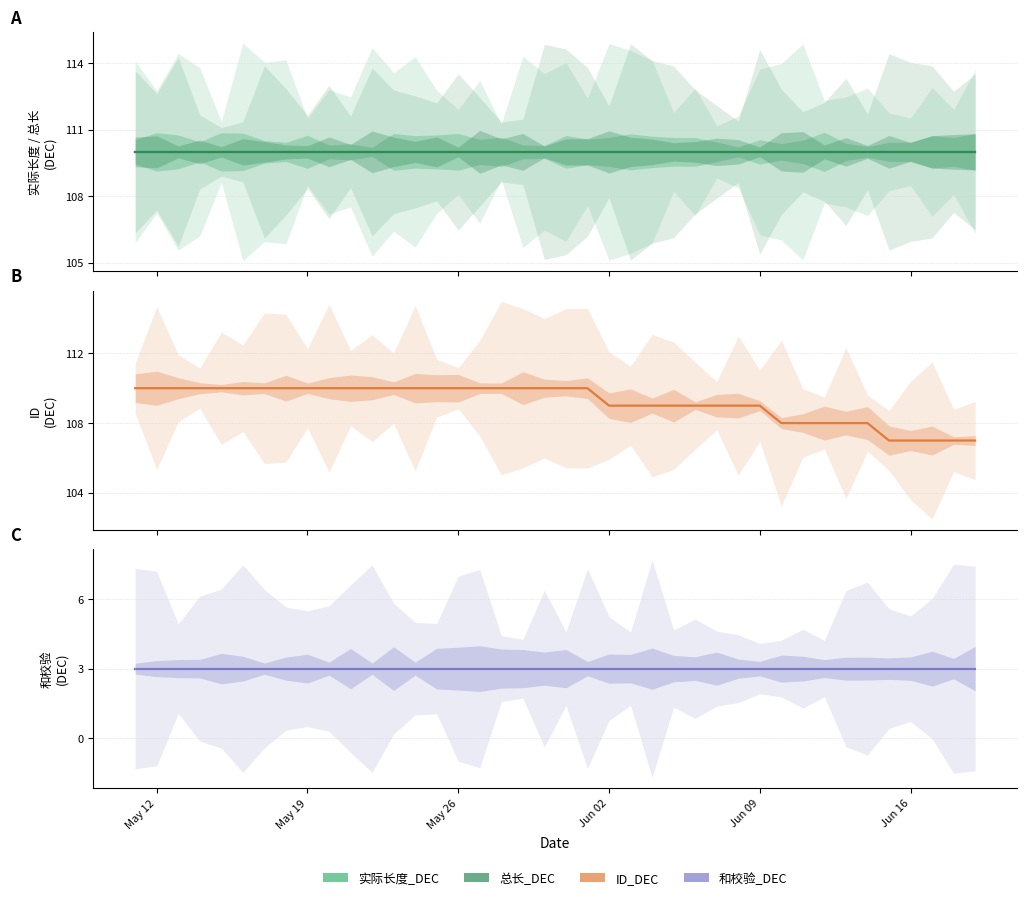

True or false: 总长_DEC has a value of 169 at 6.

False